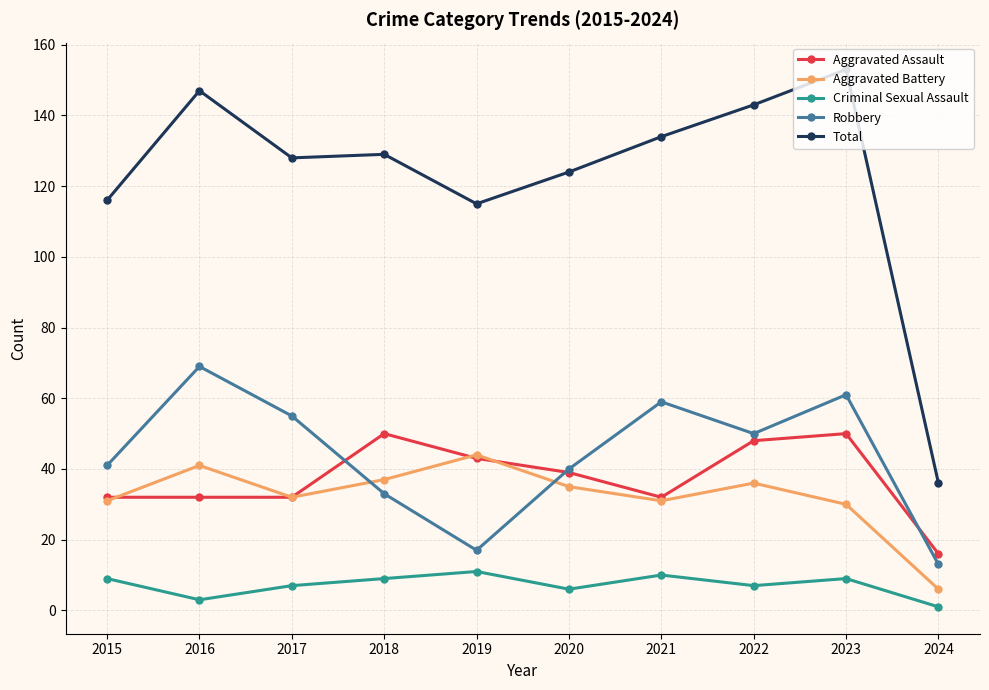

True or false: Total and Robbery intersect in this chart.

False